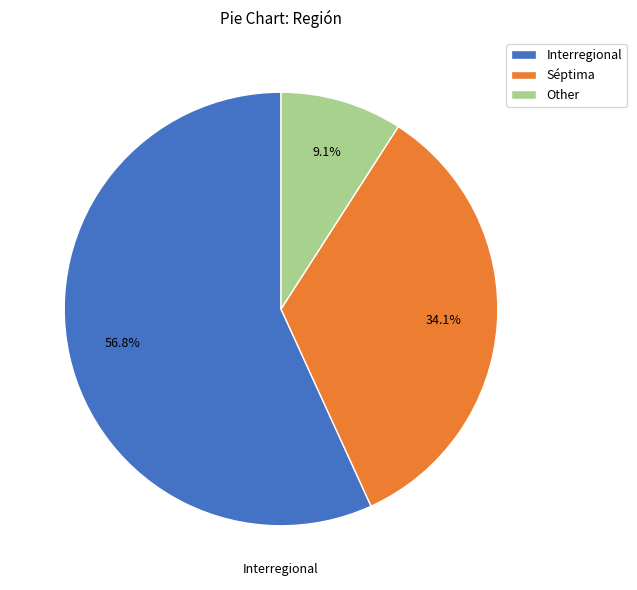

Is Séptima the majority of the pie?

No